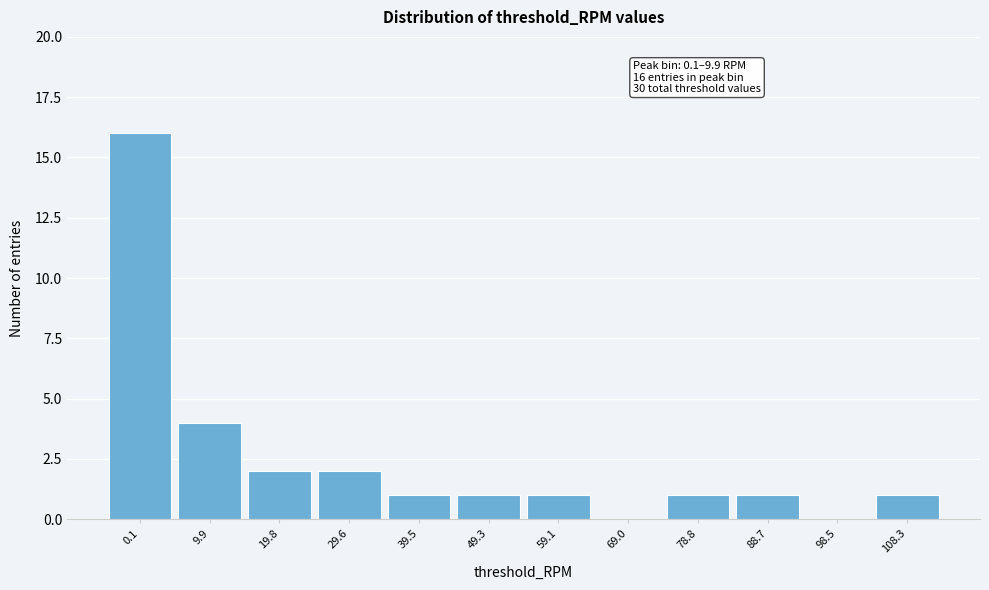

Reading left to right, list all the values displayed in this chart.

0.1=16	9.9=4	19.8=2	29.6=2	39.5=1	49.3=1	59.1=1	69.0=0	78.8=1	88.7=1	98.5=0	108.3=1